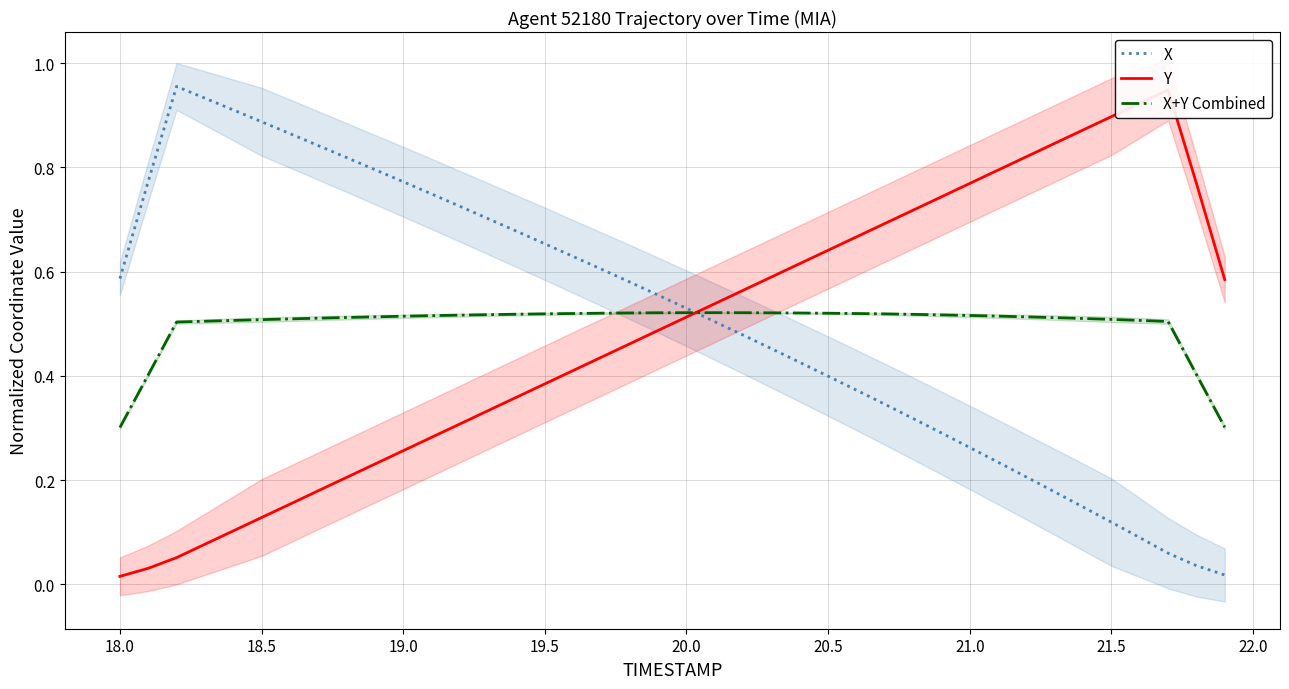

What are all the series names shown in the legend?

X, Y, X+Y Combined